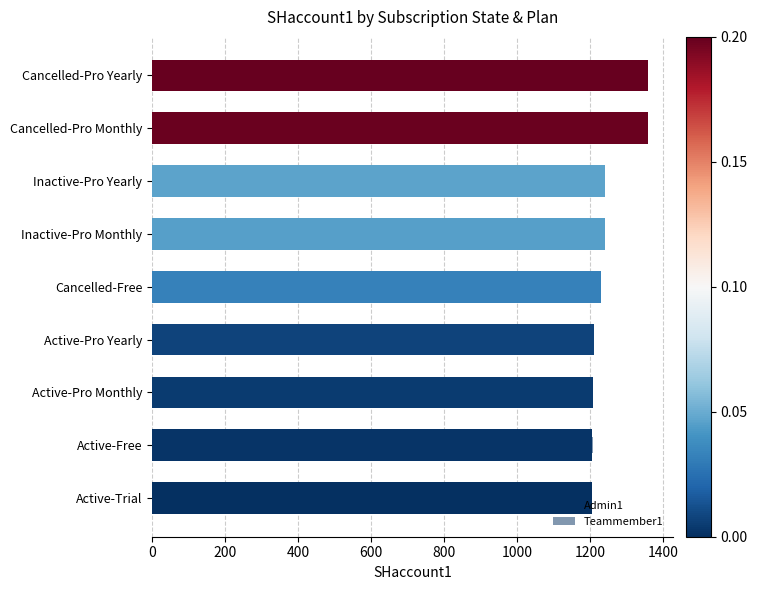

What is the difference between the second highest and minimum values in the Admin1 series?

154